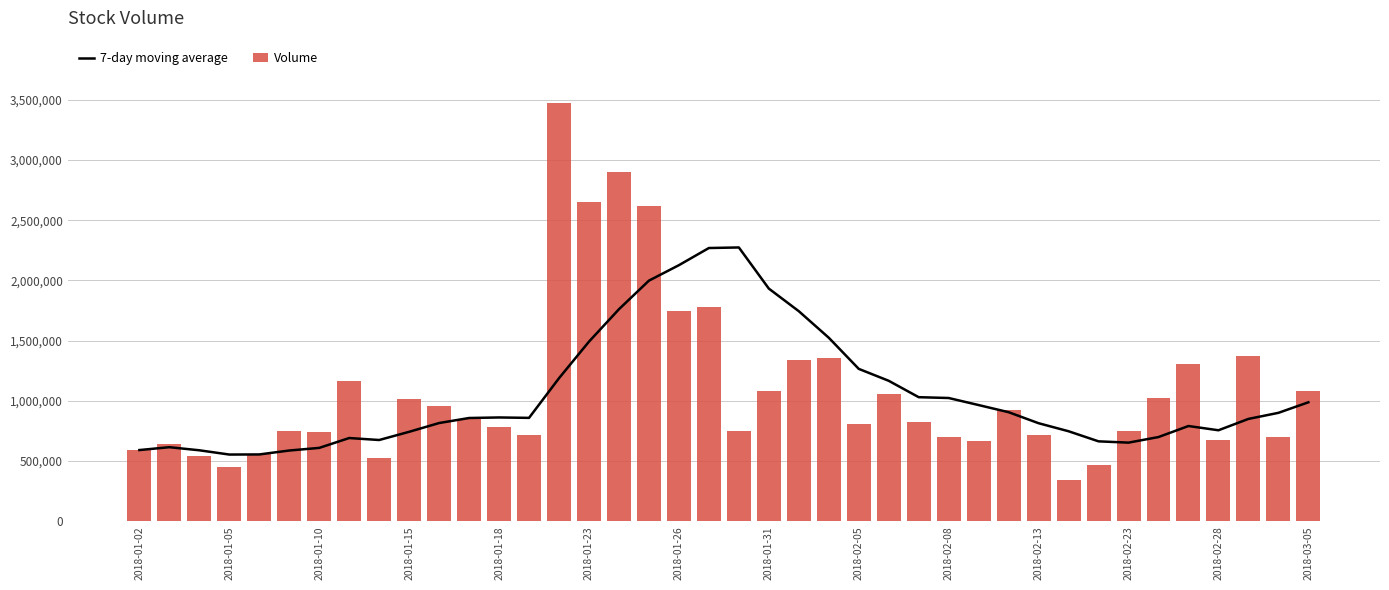

What is the difference between the maximum and second lowest values in the Volume series?

3021890